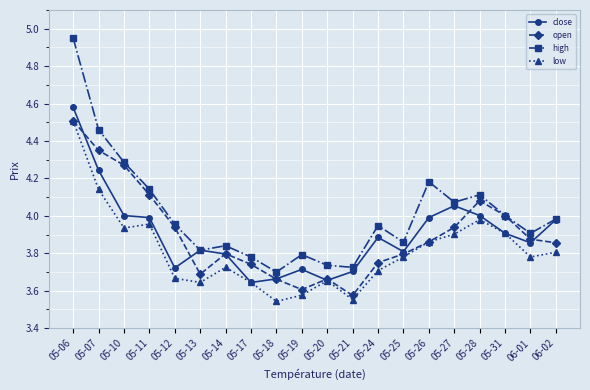

How many series are shown in this chart?

4